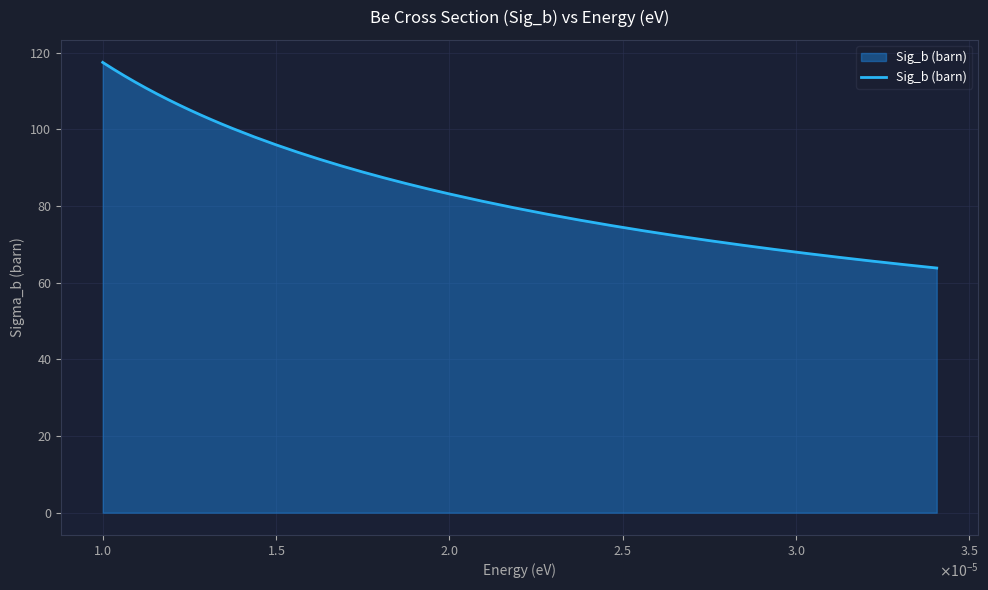

Count the number of categories in the chart.

38